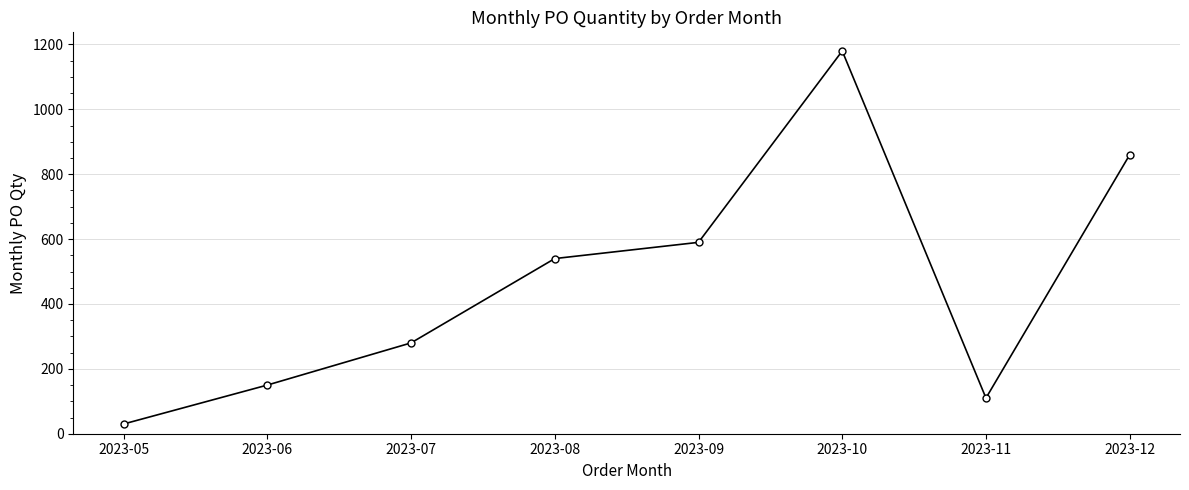

How many data points does each series have?

8